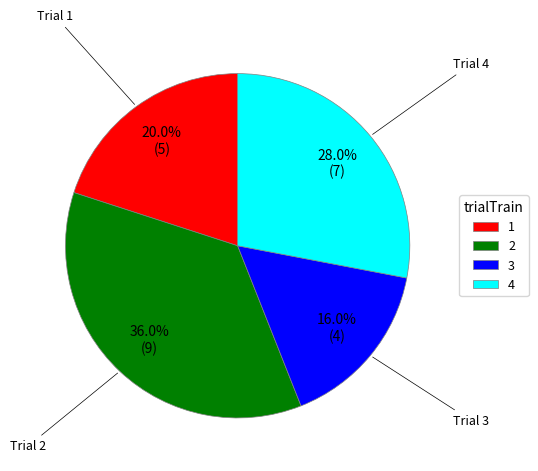

What percentage is the 3 slice, to the nearest percent?

16%